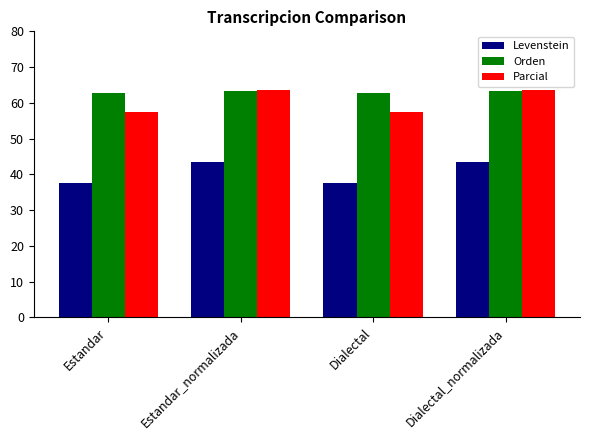

Reading right to left, extract all data points from this chart.

Levenstein: 43.4	37.6	43.4	37.6
Orden: 63.3	62.8	63.3	62.8
Parcial: 63.6	57.4	63.6	57.4